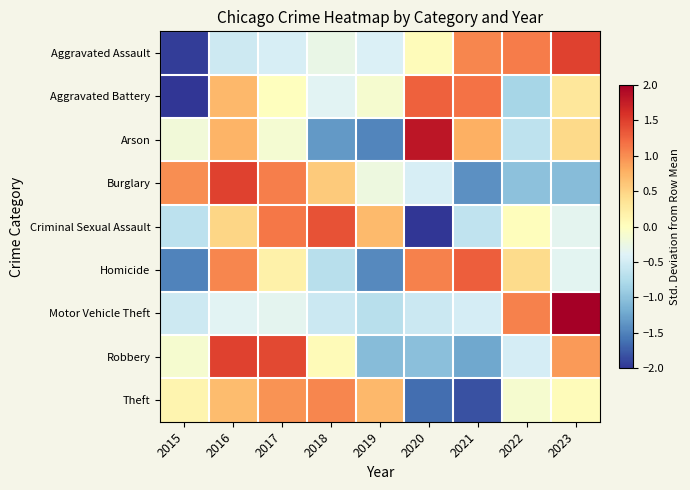

Reading right to left, extract all data points from this chart.

Aggravated Assault: 2023=1.5	2022=1.1	2021=1.0	2020=0.0	2019=-0.4	2018=-0.3	2017=-0.5	2016=-0.5	2015=-1.9
Aggravated Battery: 2023=0.3	2022=-0.8	2021=1.2	2020=1.3	2019=-0.1	2018=-0.4	2017=0.0	2016=0.7	2015=-2.1
Arson: 2023=0.4	2022=-0.6	2021=0.8	2020=1.8	2019=-1.5	2018=-1.3	2017=-0.1	2016=0.7	2015=-0.2
Burglary: 2023=-1.0	2022=-1.0	2021=-1.4	2020=-0.5	2019=-0.2	2018=0.6	2017=1.1	2016=1.5	2015=1.0
Criminal Sexual Assault: 2023=-0.3	2022=0.0	2021=-0.6	2020=-2.0	2019=0.7	2018=1.4	2017=1.1	2016=0.5	2015=-0.7
Homicide: 2023=-0.4	2022=0.4	2021=1.3	2020=1.1	2019=-1.4	2018=-0.7	2017=0.2	2016=1.0	2015=-1.5
Motor Vehicle Theft: 2023=2.5	2022=1.1	2021=-0.5	2020=-0.6	2019=-0.7	2018=-0.6	2017=-0.3	2016=-0.4	2015=-0.5
Robbery: 2023=0.9	2022=-0.5	2021=-1.2	2020=-1.0	2019=-1.1	2018=0.1	2017=1.4	2016=1.5	2015=-0.1
Theft: 2023=0.0	2022=-0.1	2021=-1.8	2020=-1.6	2019=0.7	2018=1.0	2017=1.0	2016=0.7	2015=0.1